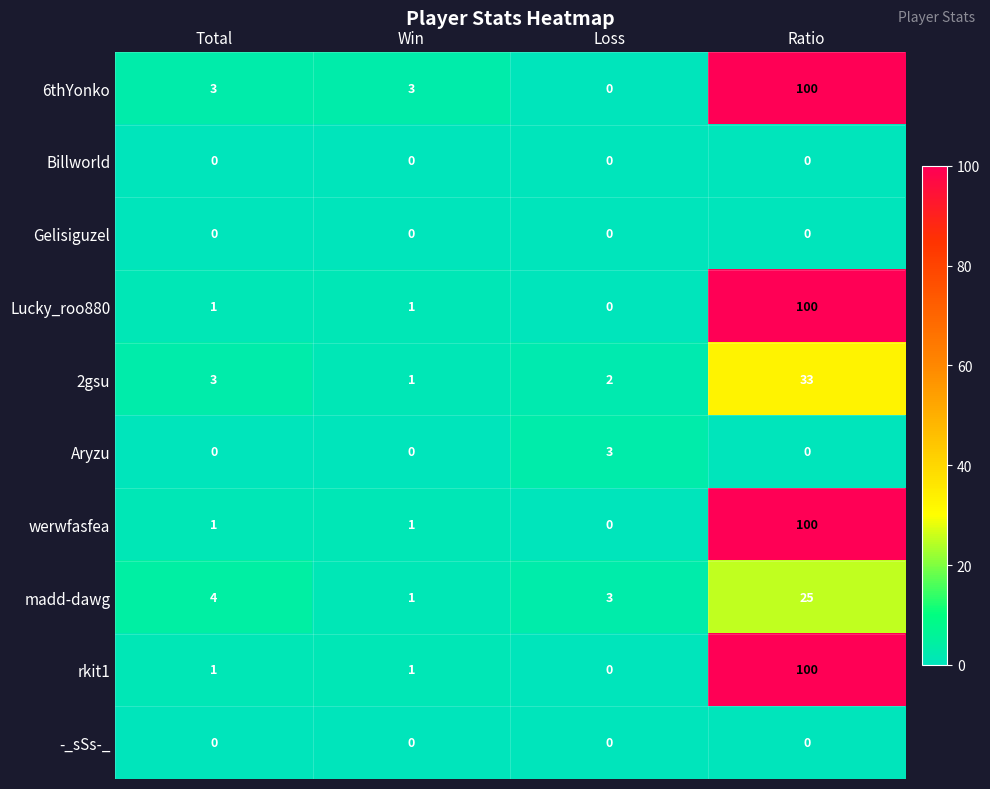

At how many categories does at least one series exceed 79?

1